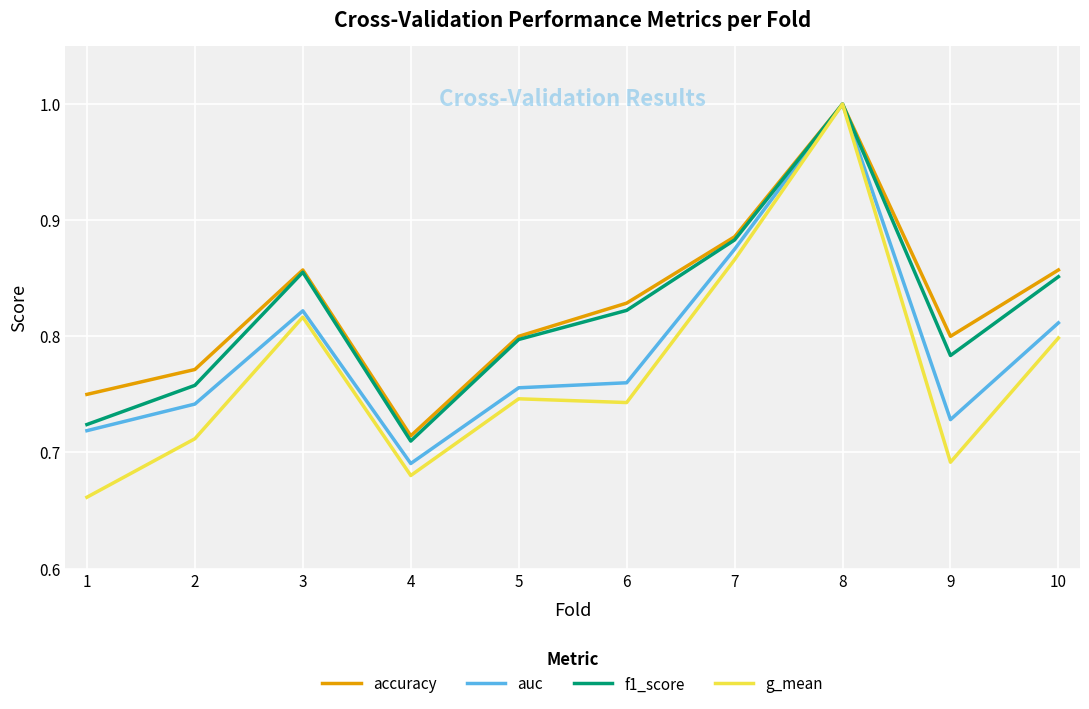

True or false: auc has more than 1 interior local peaks.

True